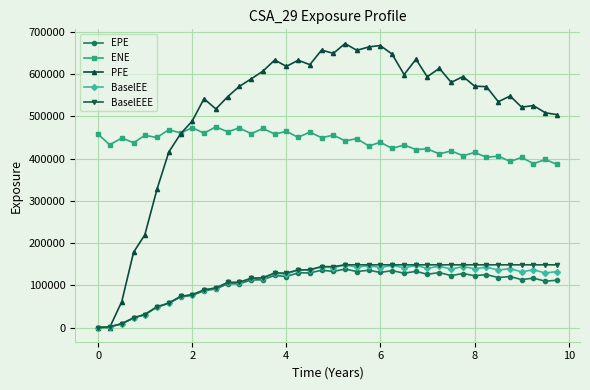

Does the chart have visible grid lines?

Yes